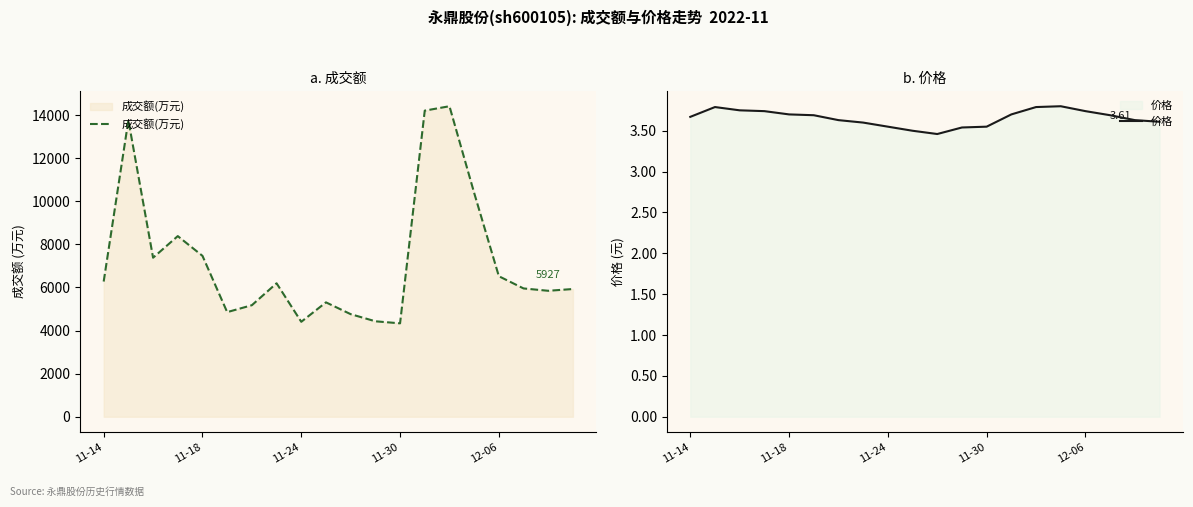

What is the difference between the maximum and second lowest values in the 价格 series?

0.3